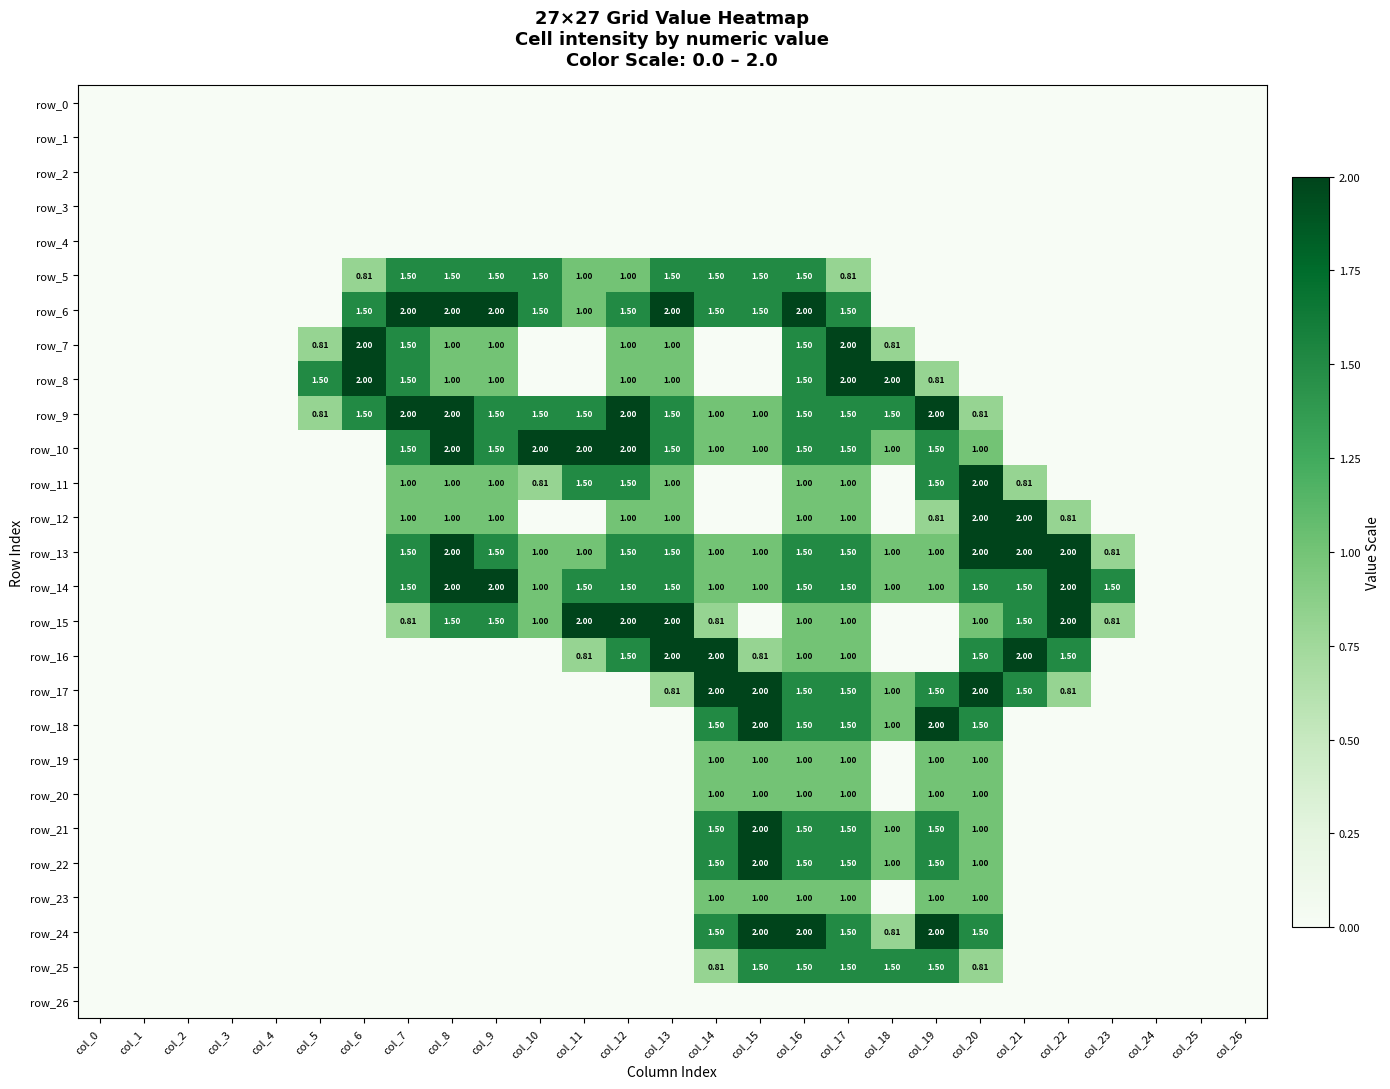

True or false: row_5 has a value of 1.5 at col_7.

True